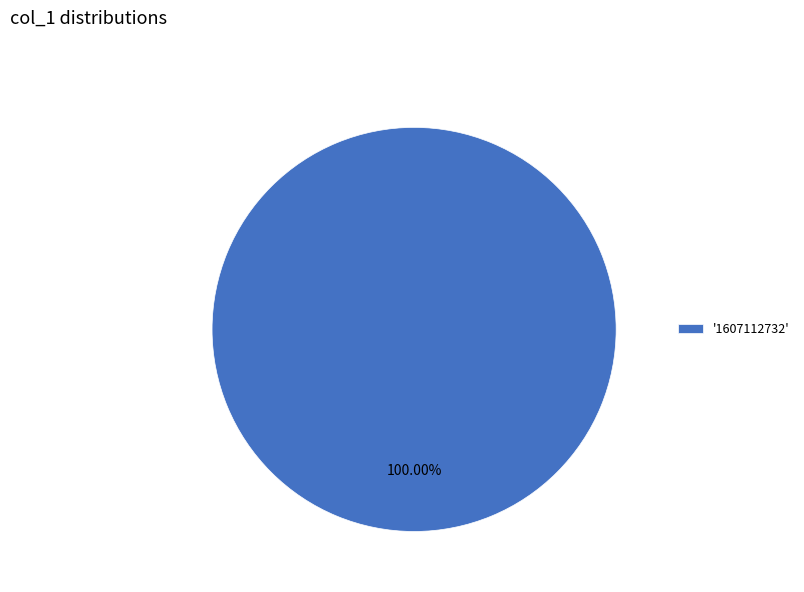

Is there any slice that represents more than half of the pie?

Yes